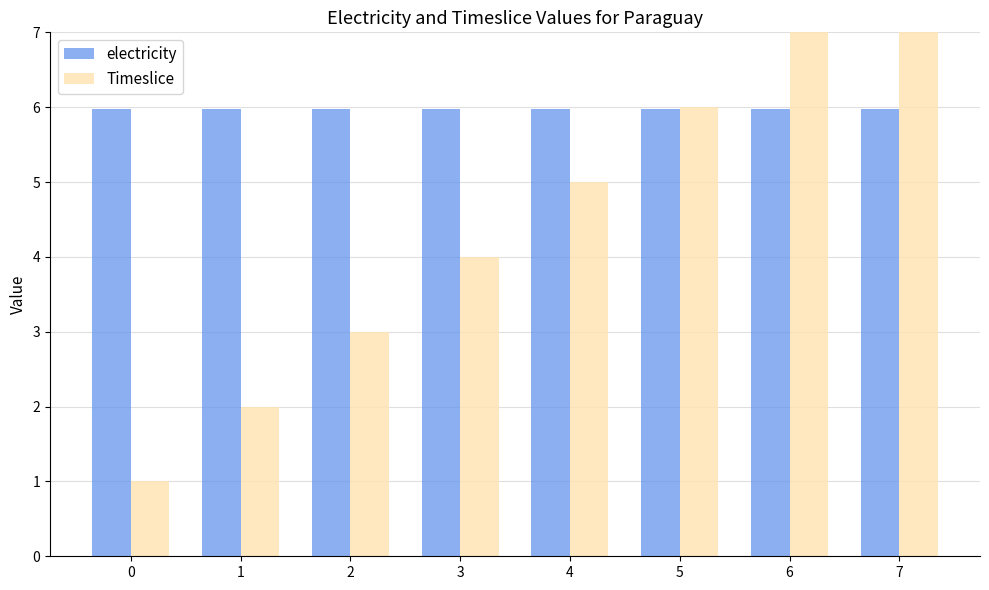

Reading left to right, list all the values displayed in this chart.

electricity: 6.0	6.0	6.0	6.0	6.0	6.0	6.0	6.0
Timeslice: 1.0	2.0	3.0	4.0	5.0	6.0	7.0	8.0